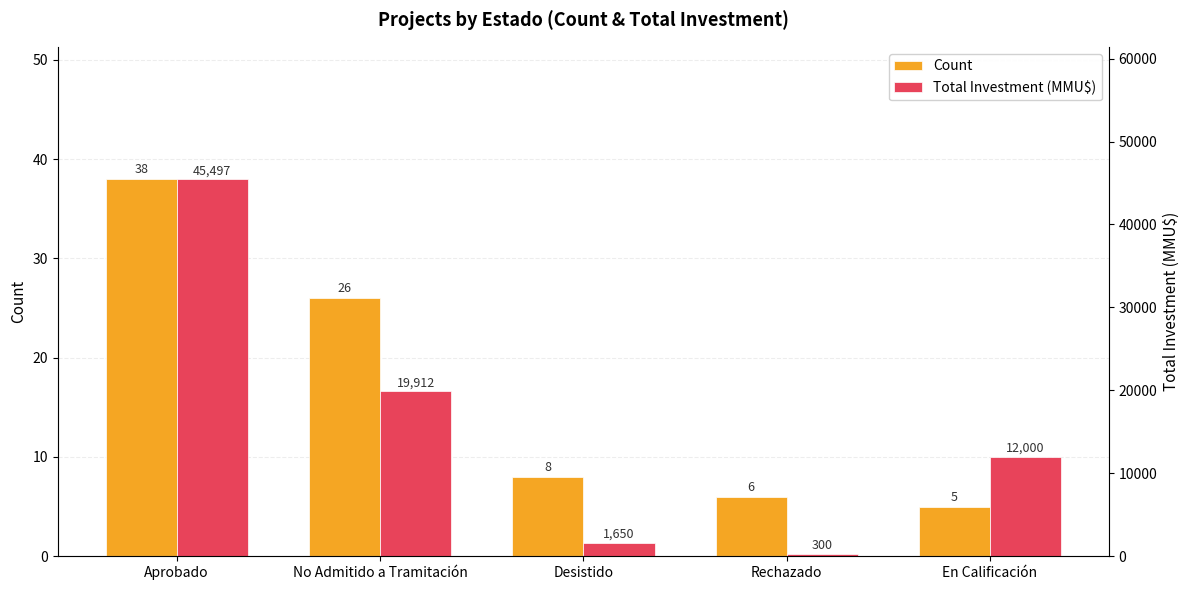

At which category is the sum across all series the highest?

Aprobado